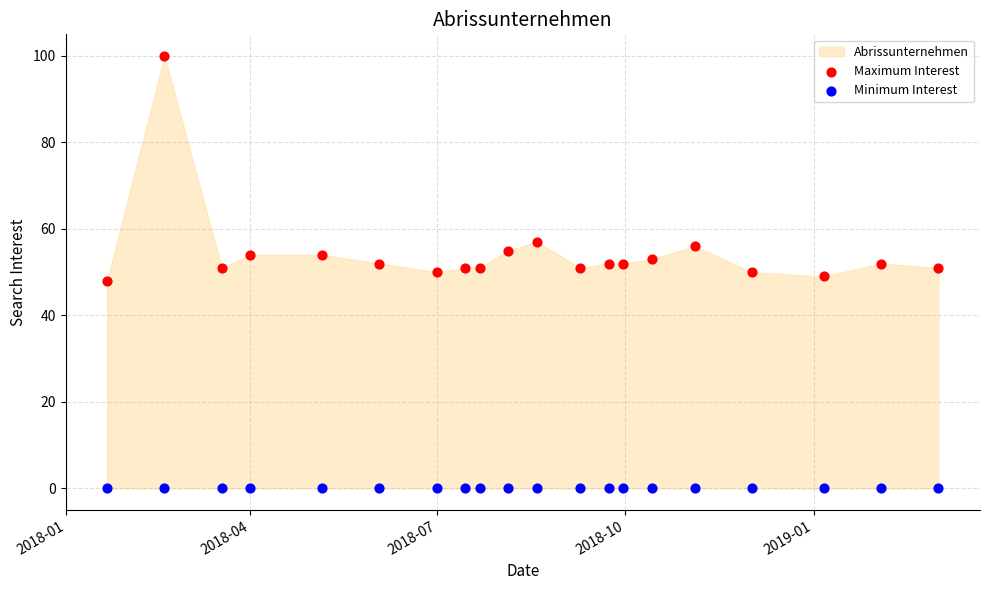

Which series contains the highest Y value?

Maximum Interest